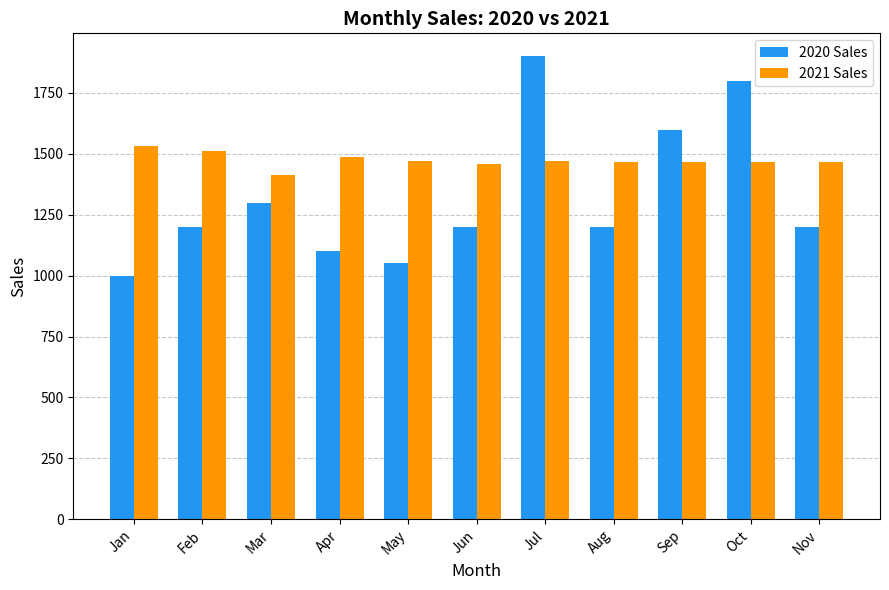

What is the sum of the 2021 Sales values at Mar and Sep?

2879.9